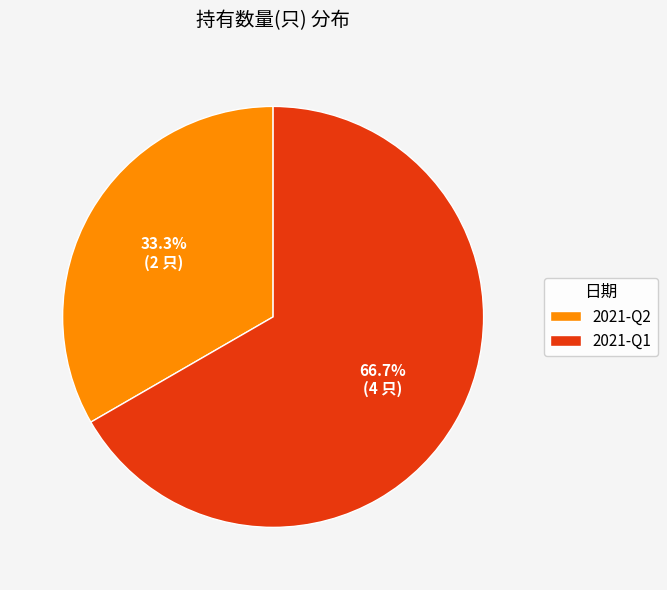

What percentage is the 2021-Q2 slice, to the nearest percent?

33%